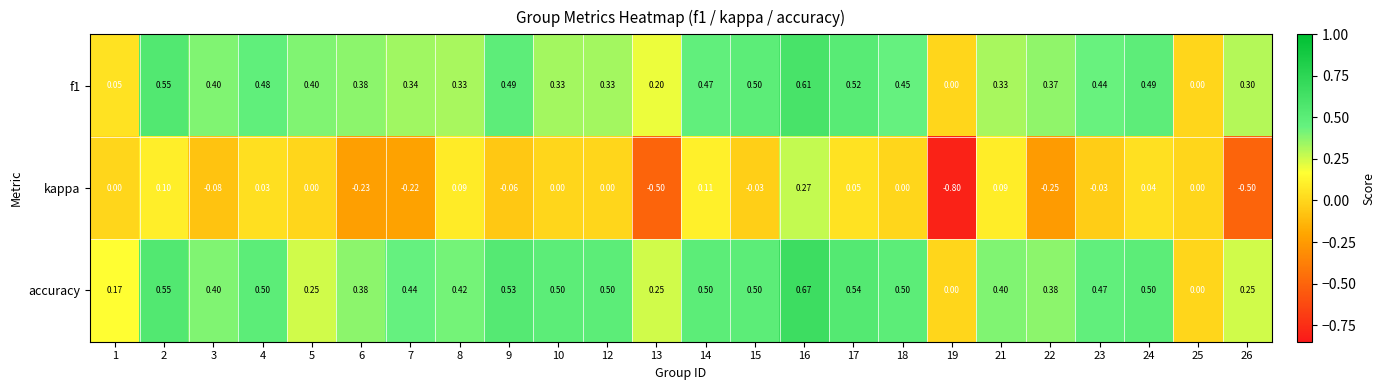

Which series has the largest range (max minus min)?

kappa